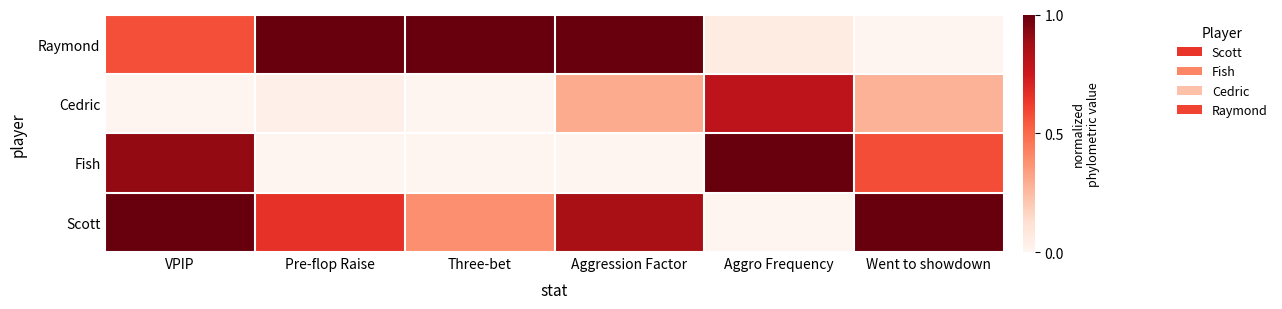

Reading left to right, list all the values displayed in this chart.

Raymond: VPIP=0.6	Pre-flop Raise=1.0	Three-bet=1.0	Aggression Factor=1.0	Aggro Frequency=0.1	Went to showdown=0.0
Cedric: VPIP=0.0	Pre-flop Raise=0.0	Three-bet=0.0	Aggression Factor=0.3	Aggro Frequency=0.8	Went to showdown=0.3
Fish: VPIP=0.9	Pre-flop Raise=0.0	Three-bet=0.0	Aggression Factor=0.0	Aggro Frequency=1.0	Went to showdown=0.6
Scott: VPIP=1.0	Pre-flop Raise=0.7	Three-bet=0.4	Aggression Factor=0.9	Aggro Frequency=0.0	Went to showdown=1.0